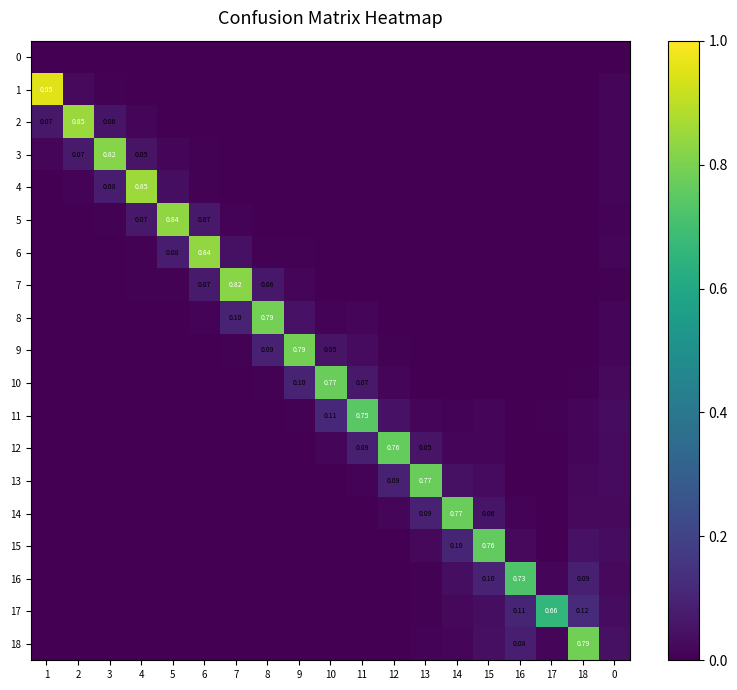

Rank the series by their maximum value, from lowest to highest.

0, 17, 16, 11, 15, 12, 13, 14, 10, 18, 9, 8, 3, 7, 5, 6, 2, 4, 1